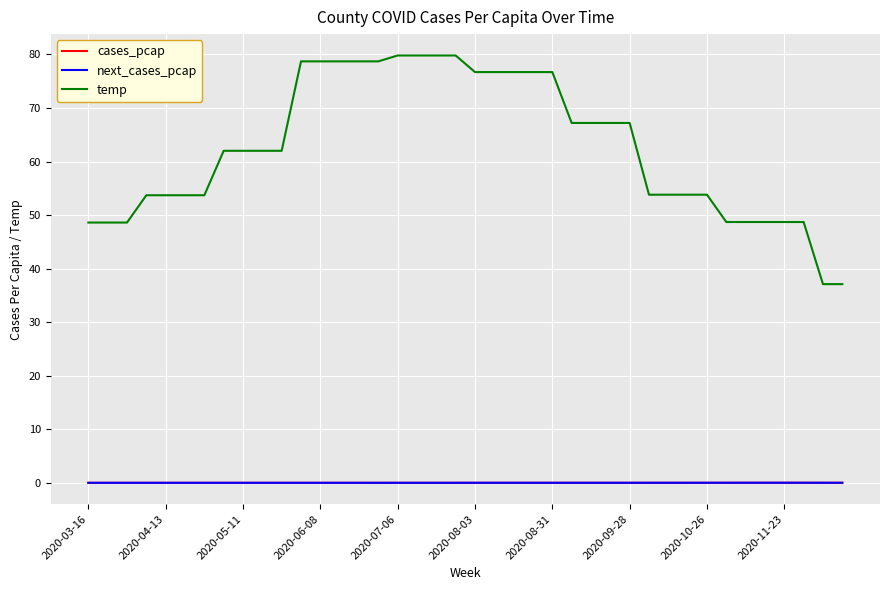

What is the highest value of the temp series?

79.8